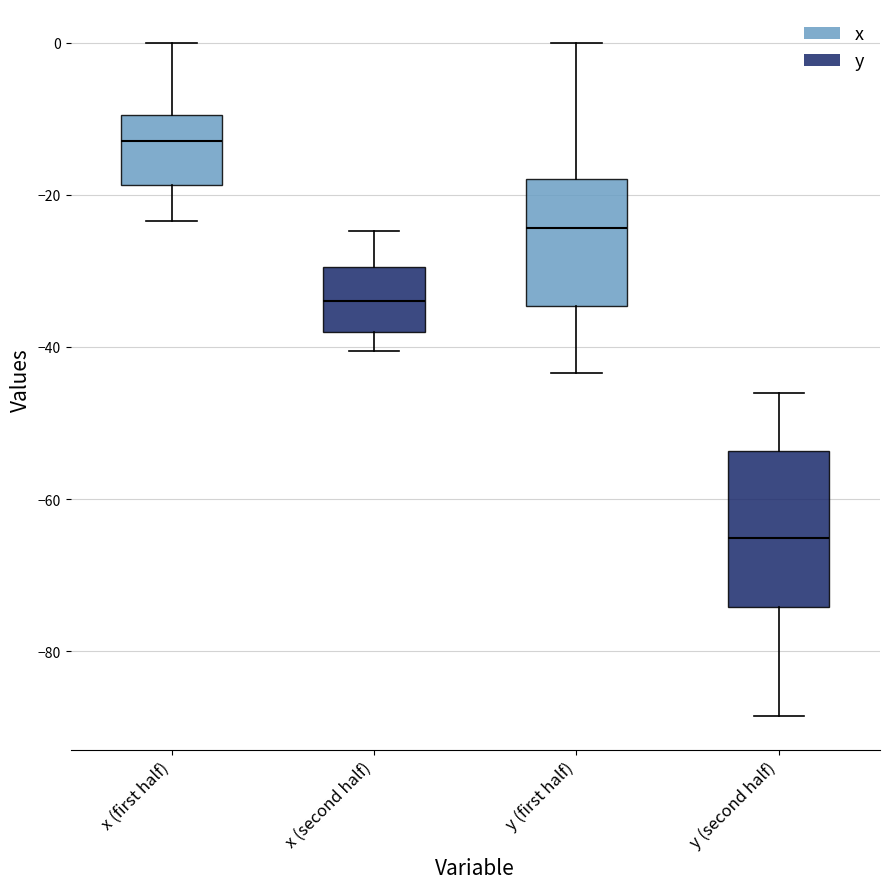

Which box is the tallest, from its lower edge to its upper edge?

y (second half)